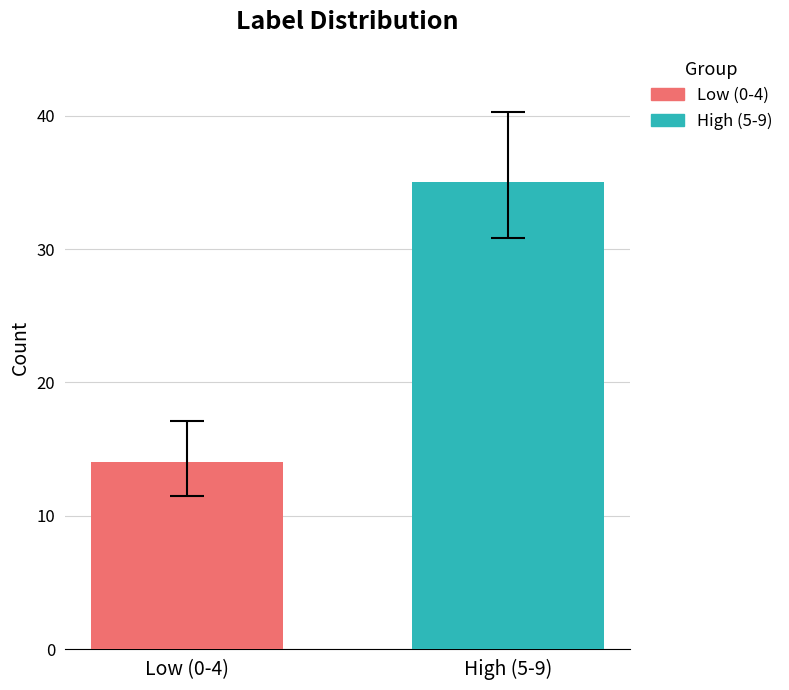

How many categories are shown in the chart?

1